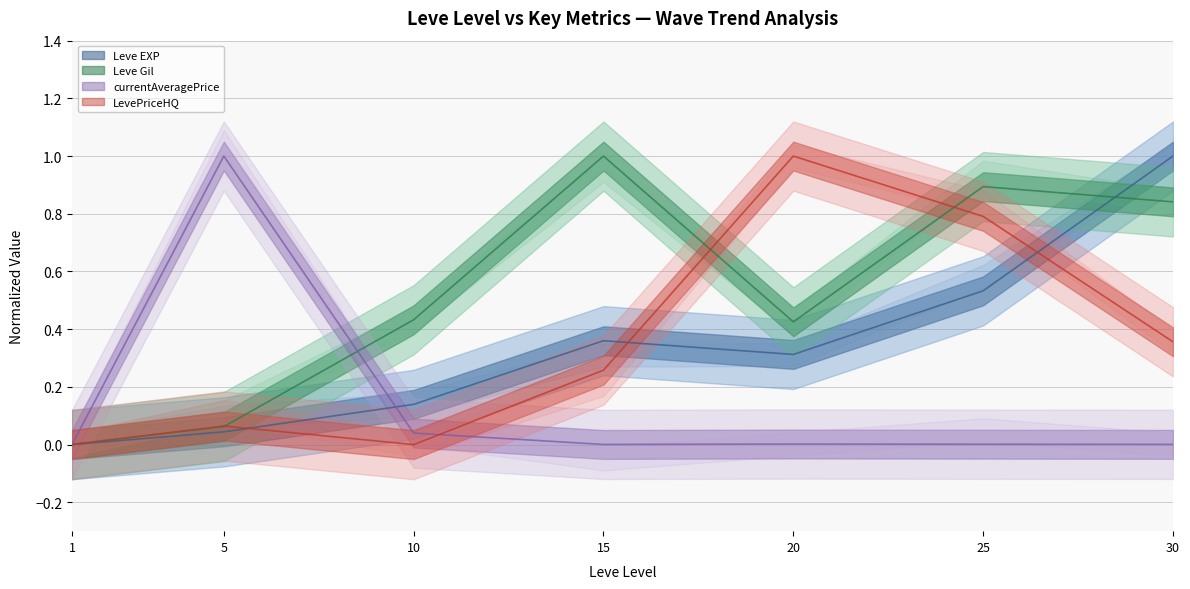

In currentAveragePrice, how many points are lower than both neighbors (excluding endpoints)?

1